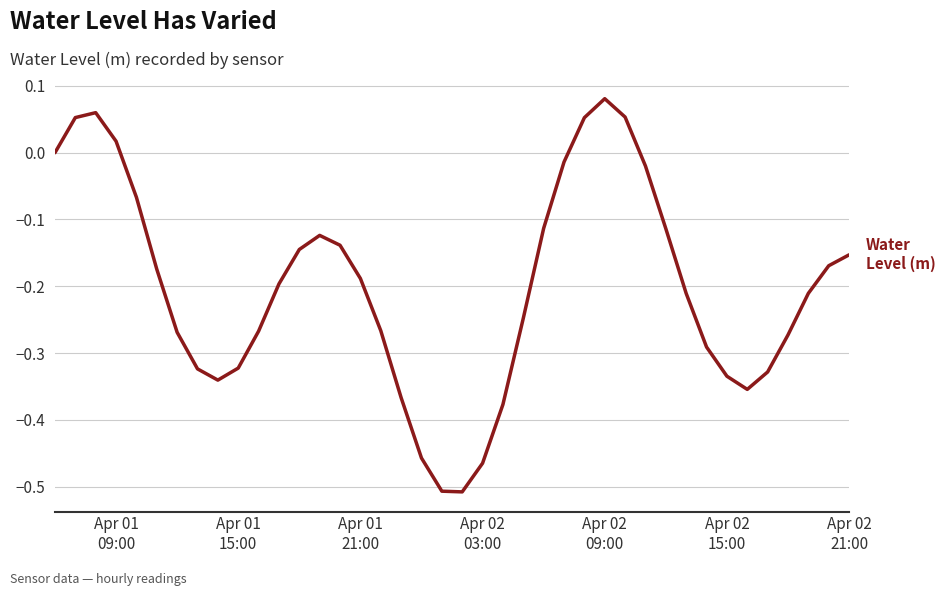

What is the difference between the maximum and minimum values?

0.6